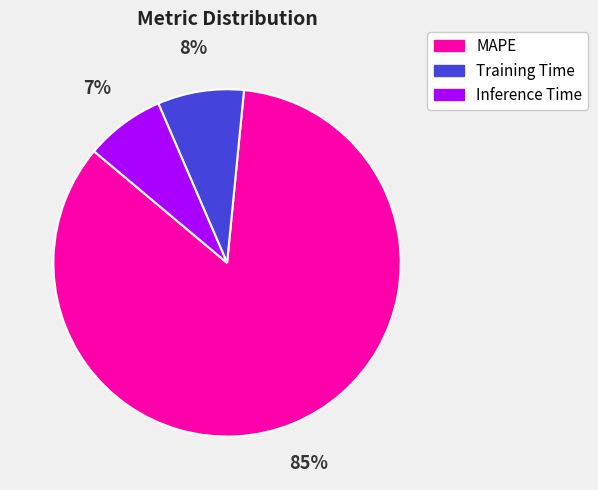

How many slices are in this pie chart?

3